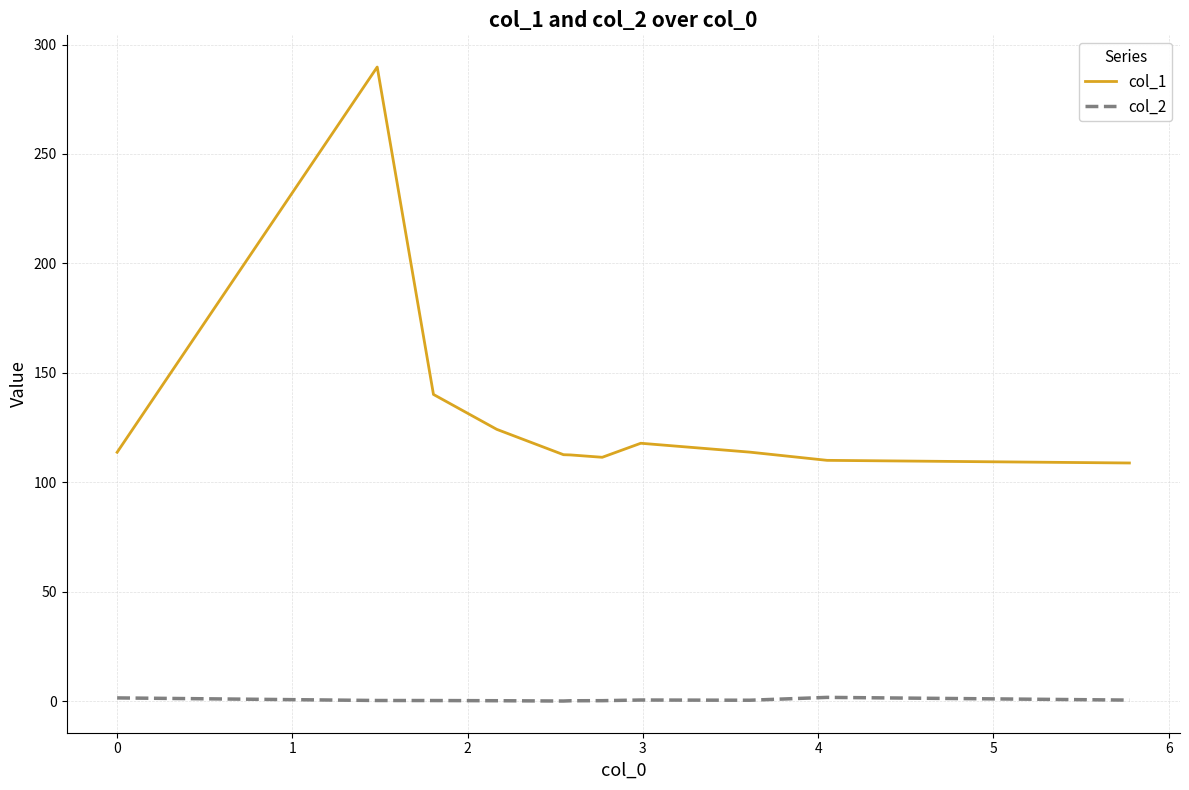

True or false: col_1 and col_2 intersect in this chart.

False